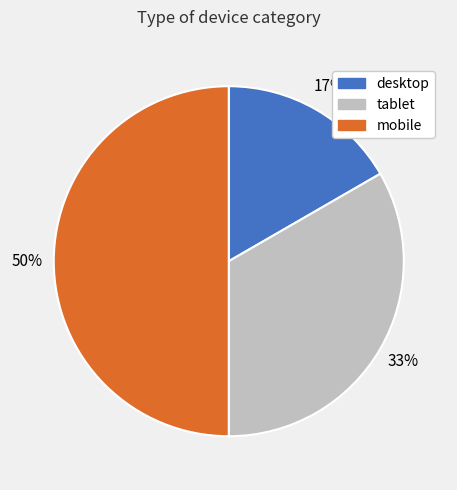

Is it true that tablet is 33% of the pie?

True